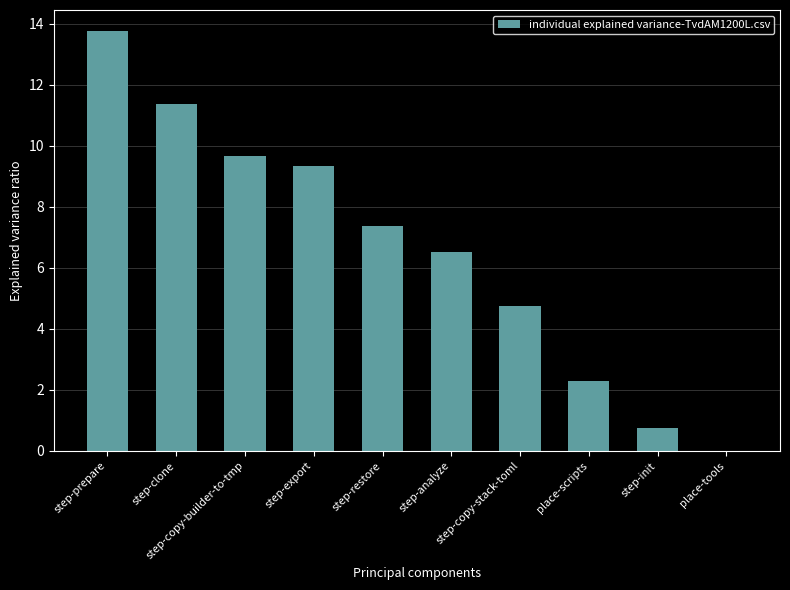

What is the sum of all values?

65.8